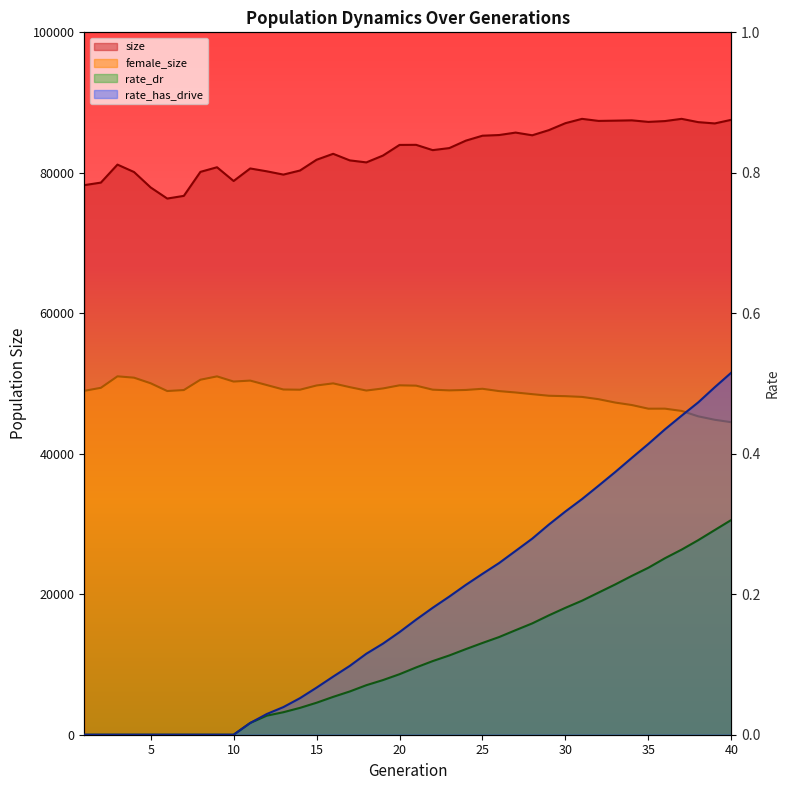

How many lines are shown in the chart?

4